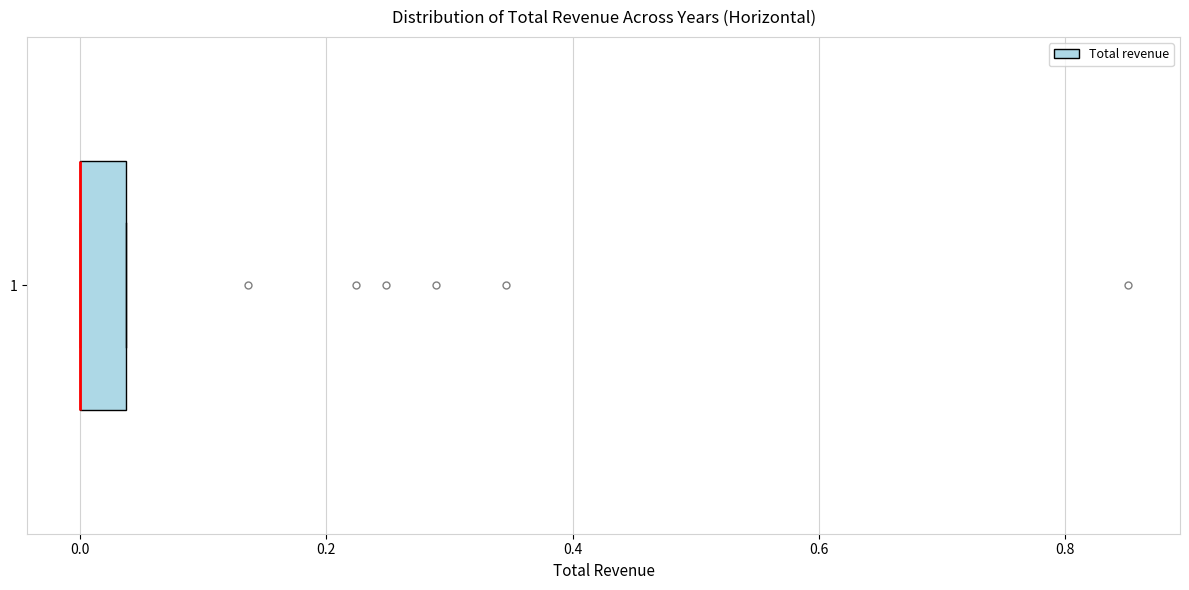

Read this box plot against the x-axis: the position of the median line, the range covered by the box, and the ends of both whiskers. The values are not printed on the chart, so give them approximately, as read against the axis.

median 0.00 (drawn on the box's left edge), box 0.00 to 0.04, whiskers 0.00 to 0.04